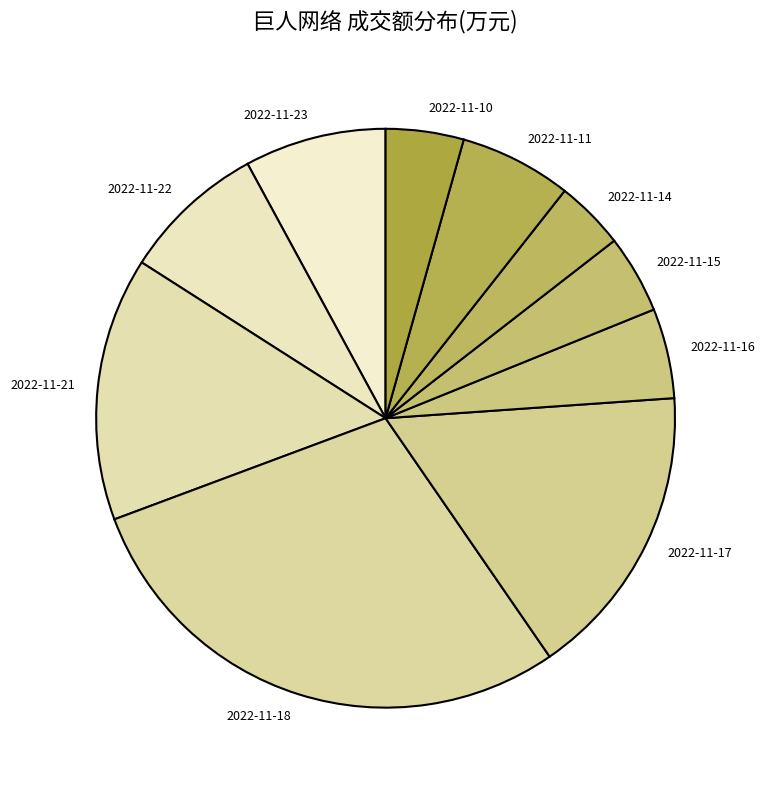

Between 2022-11-18 and 2022-11-11, which is larger?

2022-11-18